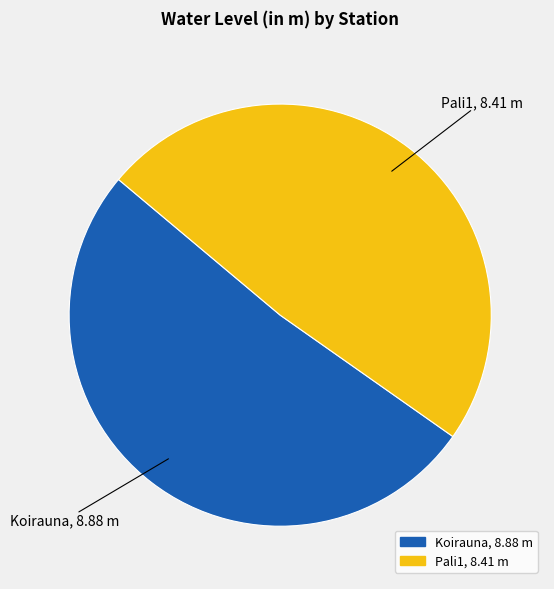

Do Koirauna and Pali1 together represent more than half of the pie?

Yes